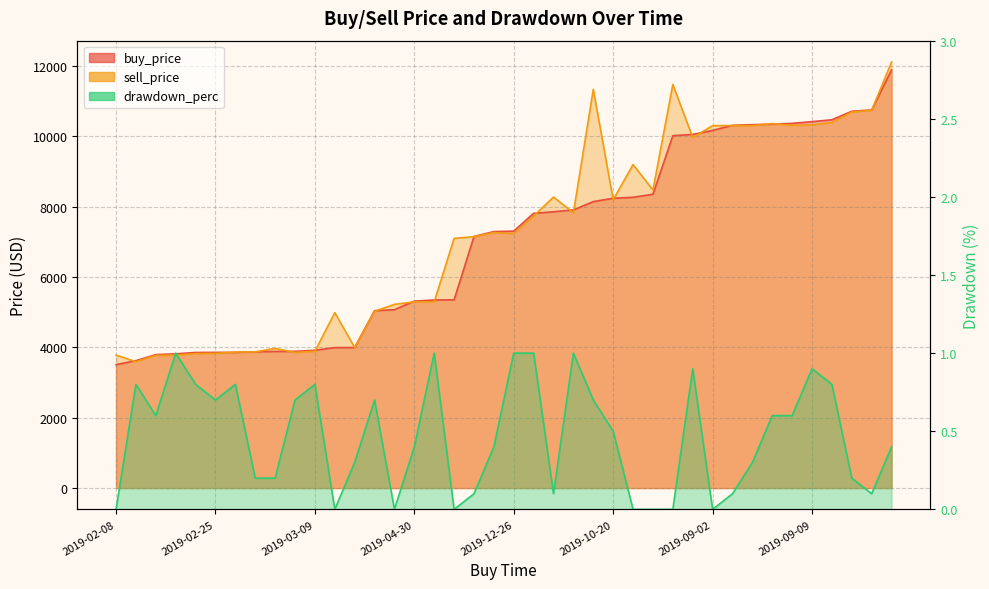

What is the difference between the highest and lowest values at 2019-09-02?

10298.7